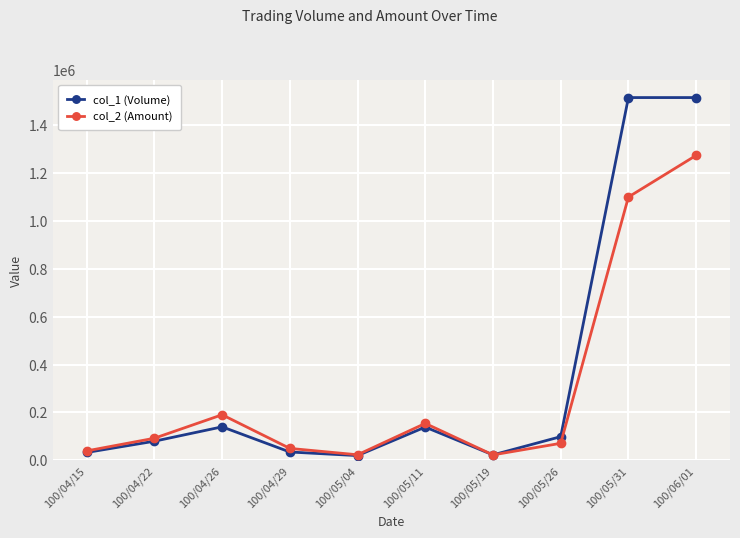

What is the sum of the col_2 (Amount) values at 100/04/22 and 100/05/11?

246690